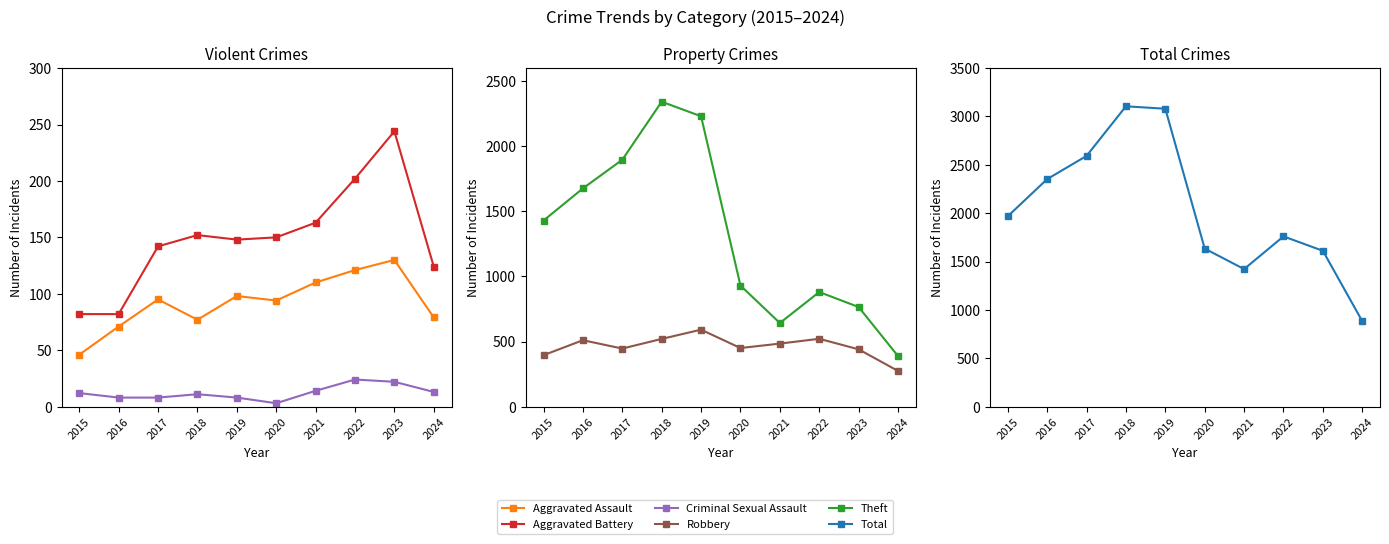

At which label does Aggravated Assault reach its minimum?

2015